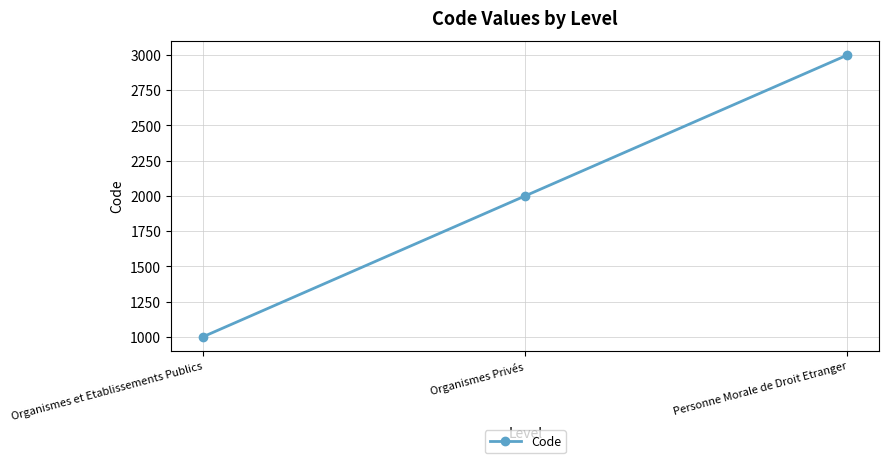

Is this an area chart (filled region under the line)?

No